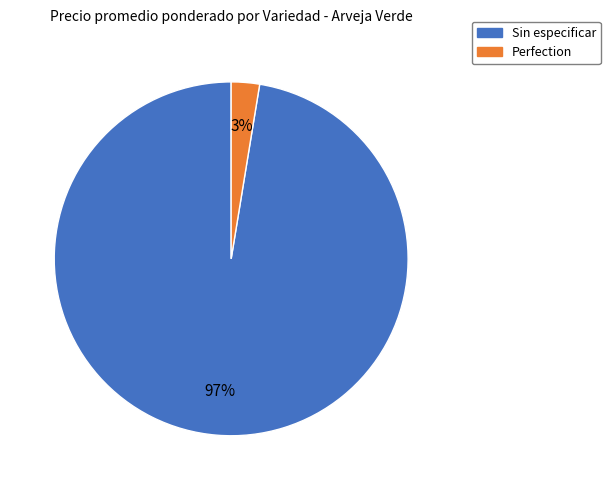

Is there a majority slice in this chart?

Yes